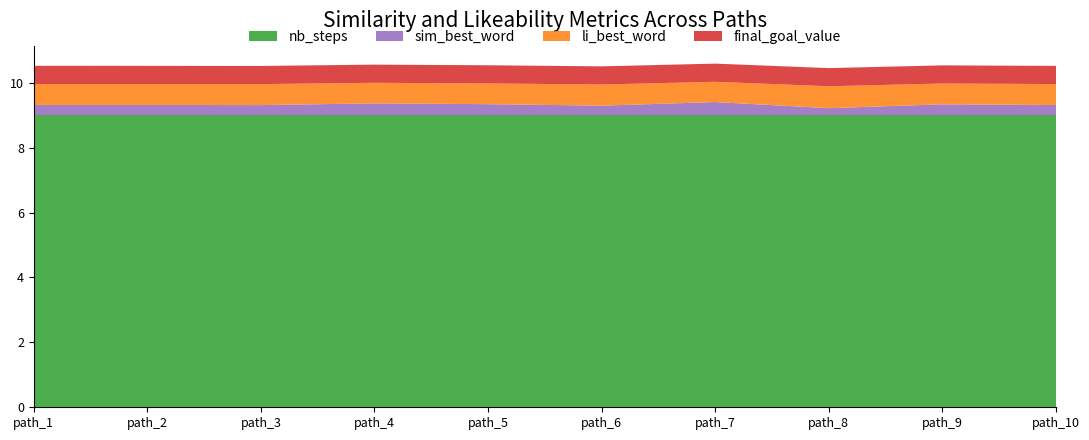

Reading left to right, what are all the values shown in this chart?

sim_best_word: path_1=0.3	path_2=0.3	path_3=0.3	path_4=0.4	path_5=0.3	path_6=0.3	path_7=0.4	path_8=0.2	path_9=0.3	path_10=0.3
li_best_word: path_1=0.6	path_2=0.6	path_3=0.6	path_4=0.6	path_5=0.6	path_6=0.7	path_7=0.6	path_8=0.7	path_9=0.6	path_10=0.6
nb_steps: path_1=9.0	path_2=9.0	path_3=9.0	path_4=9.0	path_5=9.0	path_6=9.0	path_7=9.0	path_8=9.0	path_9=9.0	path_10=9.0
final_goal_value: path_1=0.6	path_2=0.6	path_3=0.6	path_4=0.6	path_5=0.6	path_6=0.6	path_7=0.6	path_8=0.6	path_9=0.6	path_10=0.6